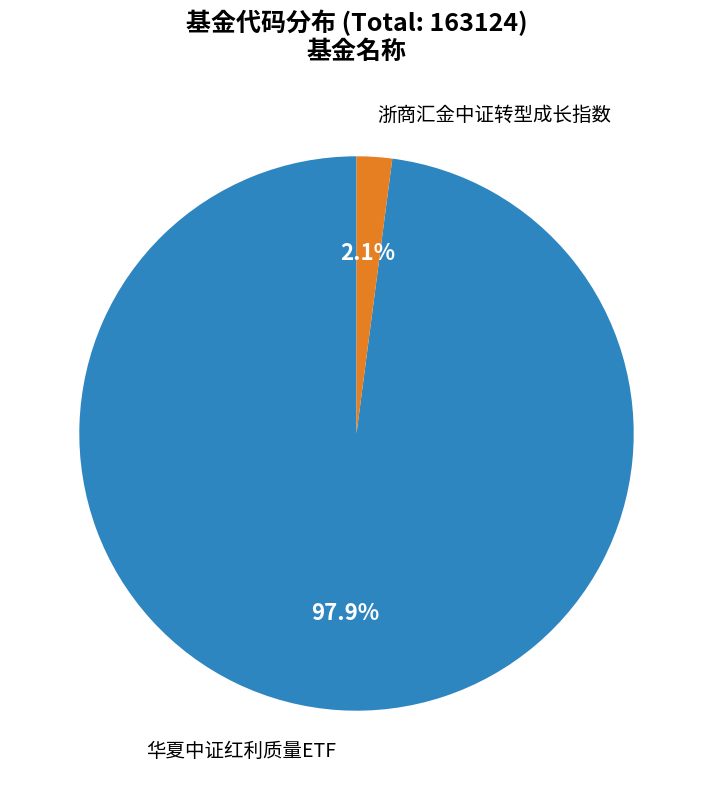

To the nearest percent, what is the average slice percentage?

50%